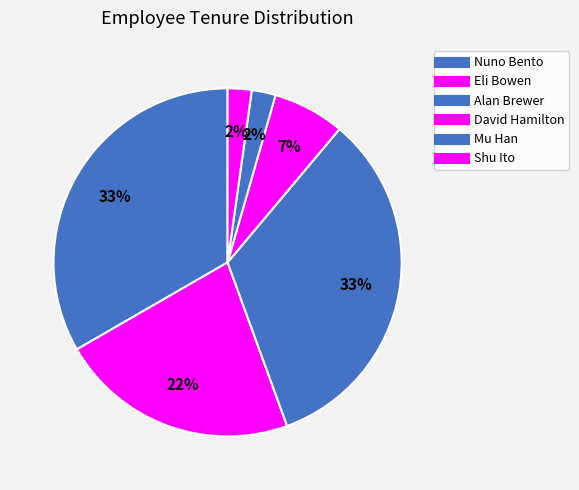

To the nearest percent, what is the difference between the Nuno Bento and David Hamilton slice percentages?

27%